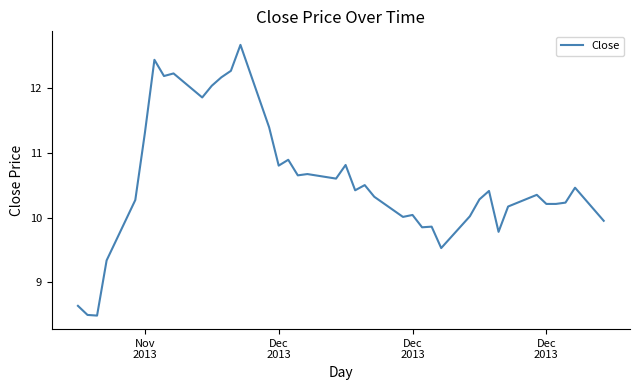

What is the difference between the maximum and minimum values?

4.2